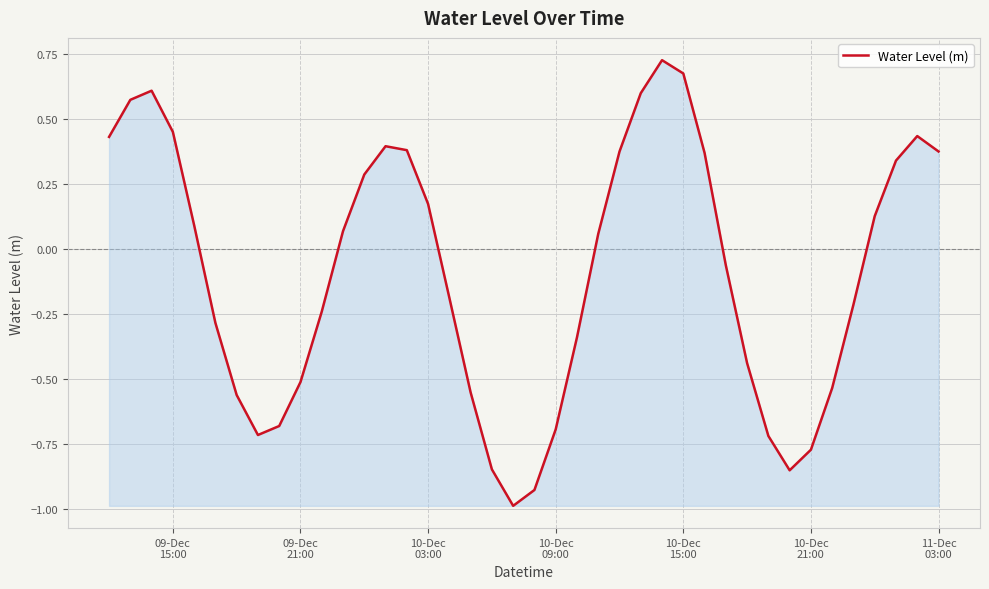

What is the minimum value shown in the chart?

-1.0